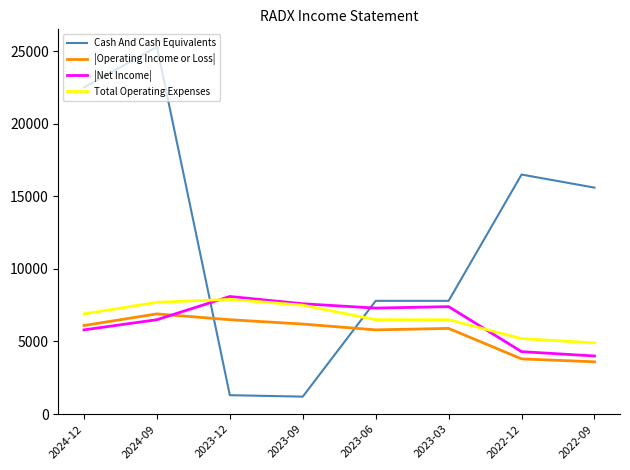

What is the difference between the highest and lowest values at 2022-09?

12000